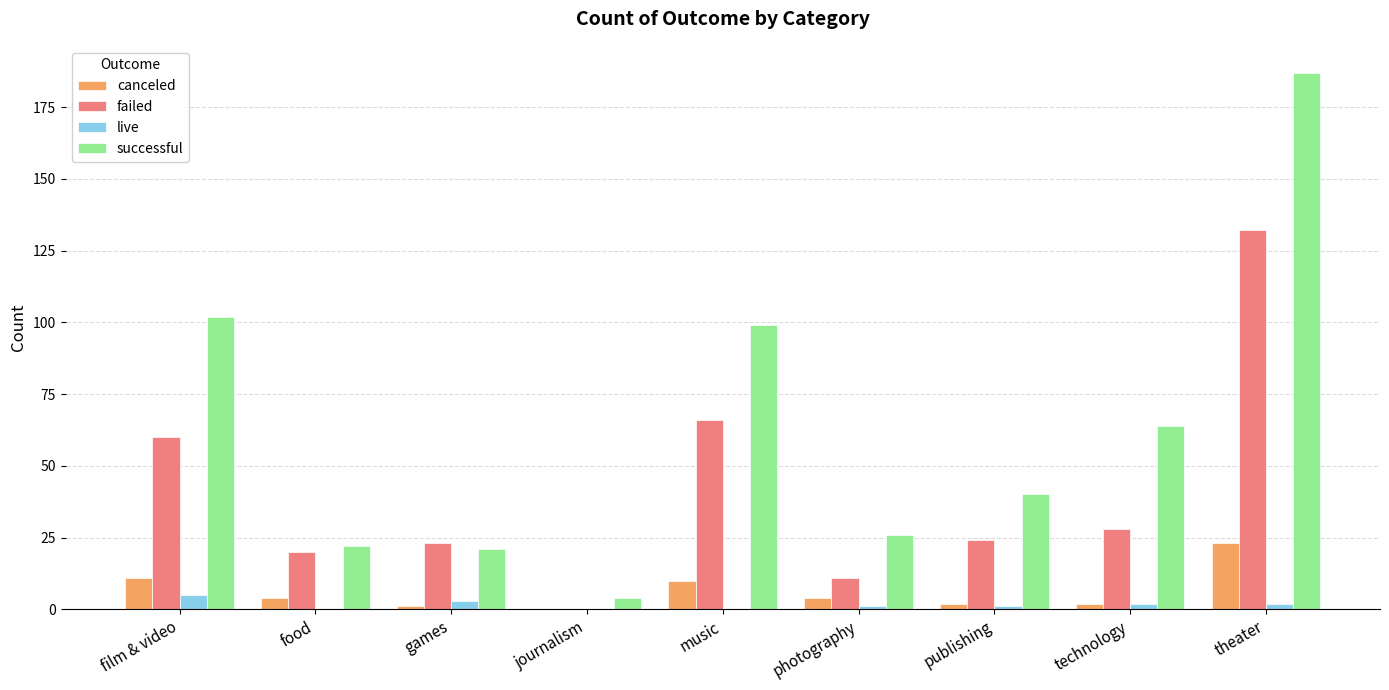

Does the chart contain stacked bars?

No